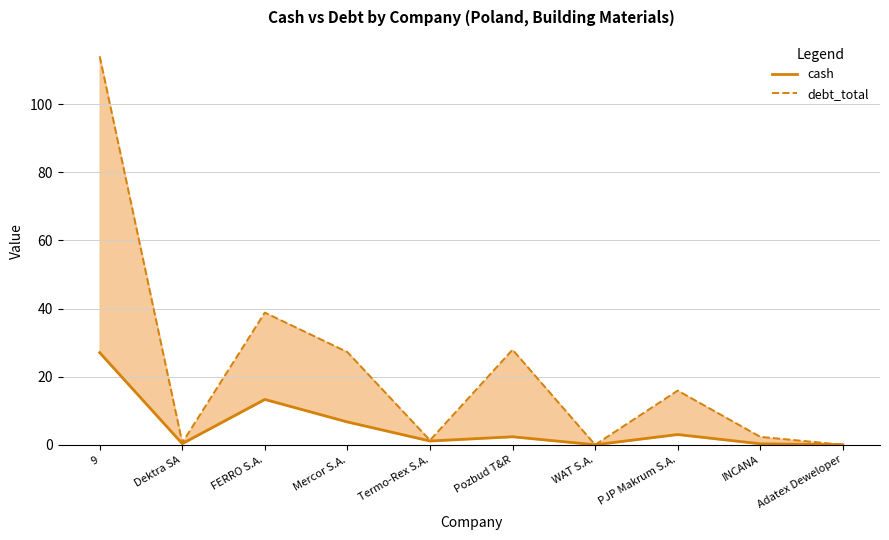

What position from the left is Dektra SA?

2